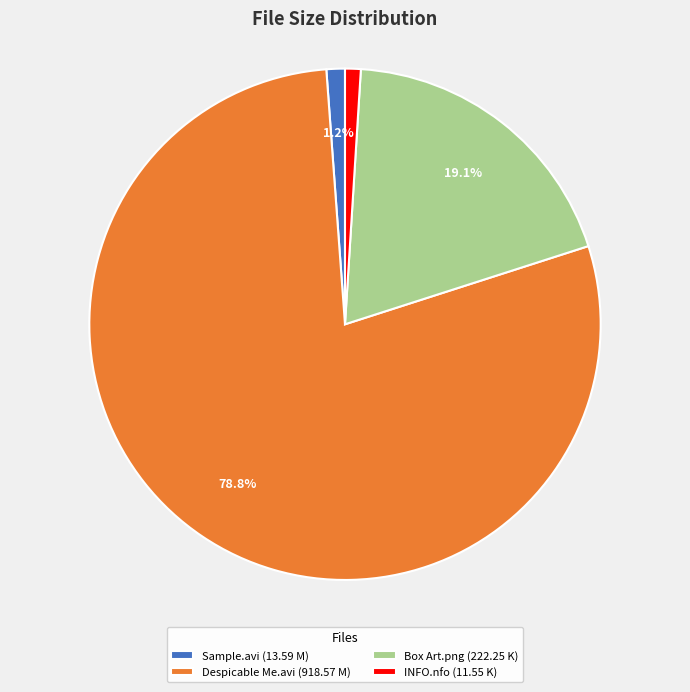

Approximately how many times larger is the value at Sample.avi (13.59 M) compared to INFO.nfo (11.55 K)?

1.2